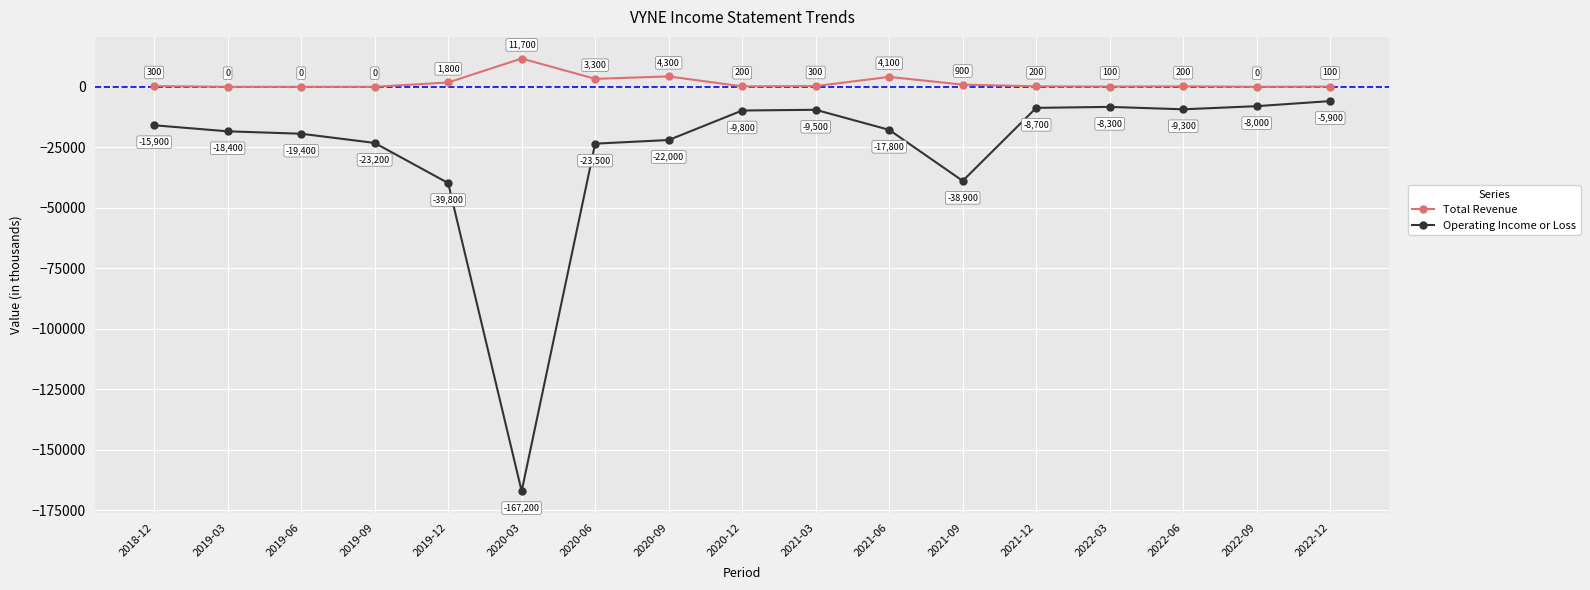

Which series has the widest spread of values?

Operating Income or Loss